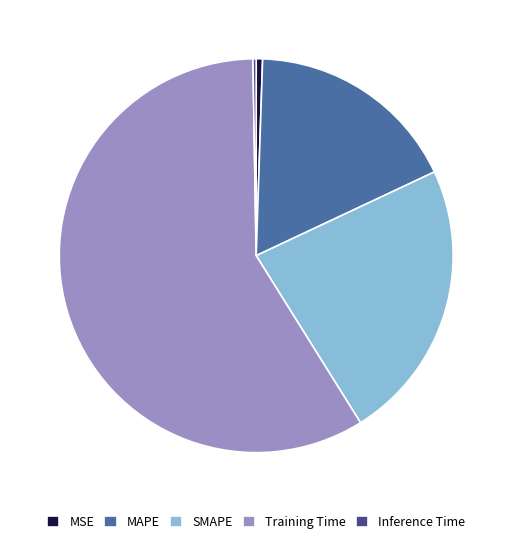

Which category has the biggest portion of the pie?

Training Time